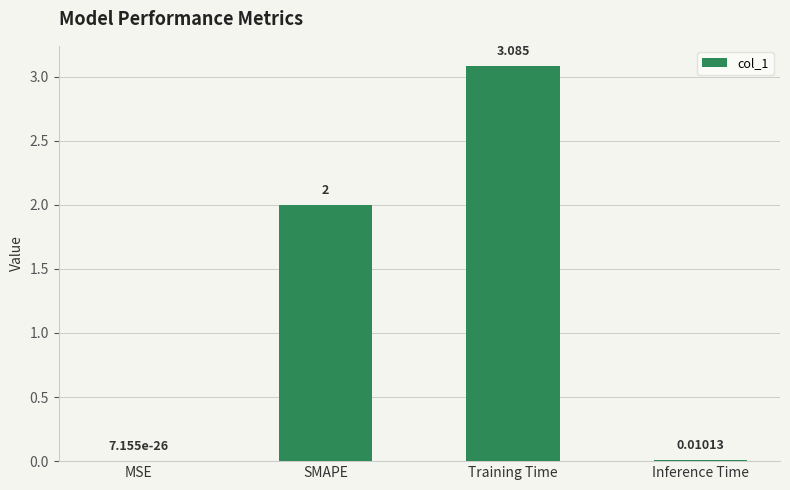

Which label corresponds to the largest value in the chart?

Training Time